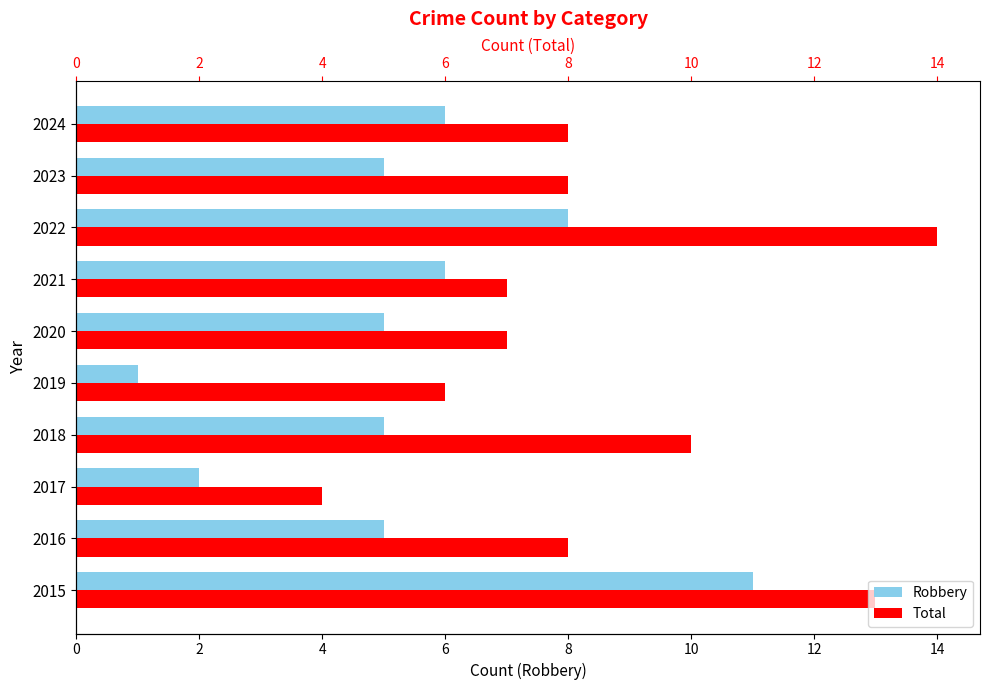

At how many categories does at least one series exceed 12?

2